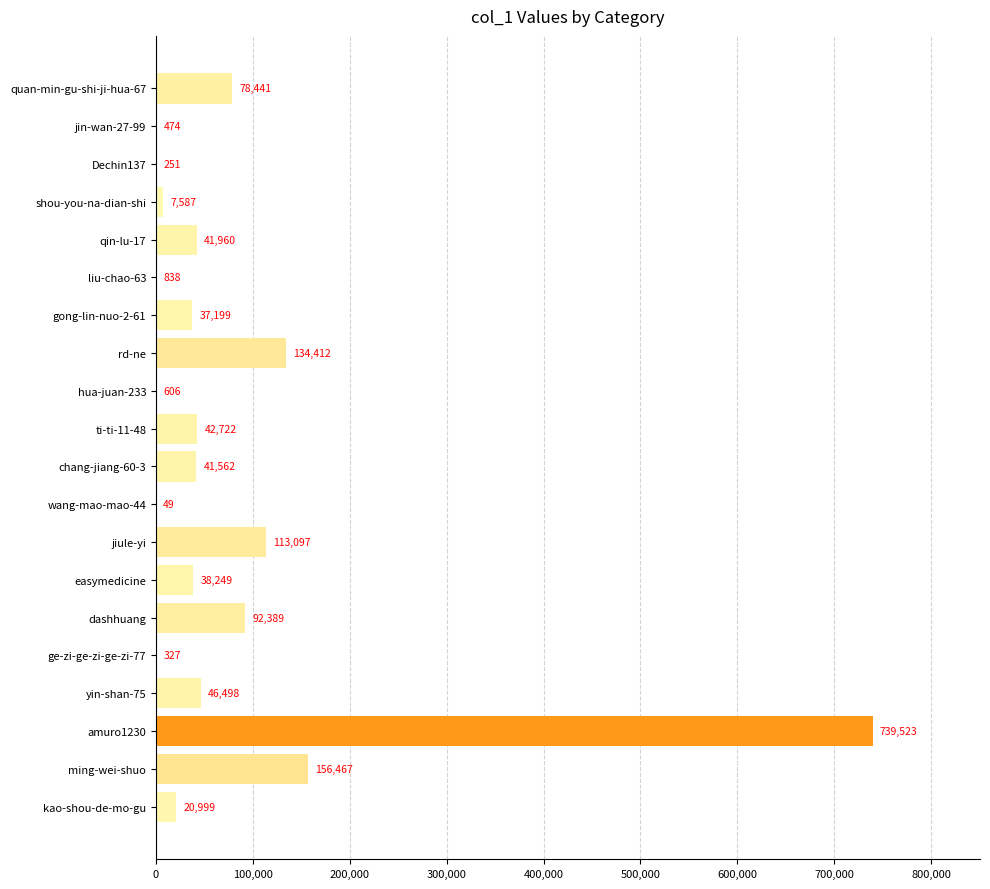

Reading top to bottom, transcribe all the data shown in this chart.

quan-min-gu-shi-ji-hua-67=78441	jin-wan-27-99=474	Dechin137=251	shou-you-na-dian-shi=7587	qin-lu-17=41960	liu-chao-63=838	gong-lin-nuo-2-61=37199	rd-ne=134412	hua-juan-233=606	ti-ti-11-48=42722	chang-jiang-60-3=41562	wang-mao-mao-44=49	jiule-yi=113097	easymedicine=38249	dashhuang=92389	ge-zi-ge-zi-ge-zi-77=327	yin-shan-75=46498	amuro1230=739523	ming-wei-shuo=156467	kao-shou-de-mo-gu=20999